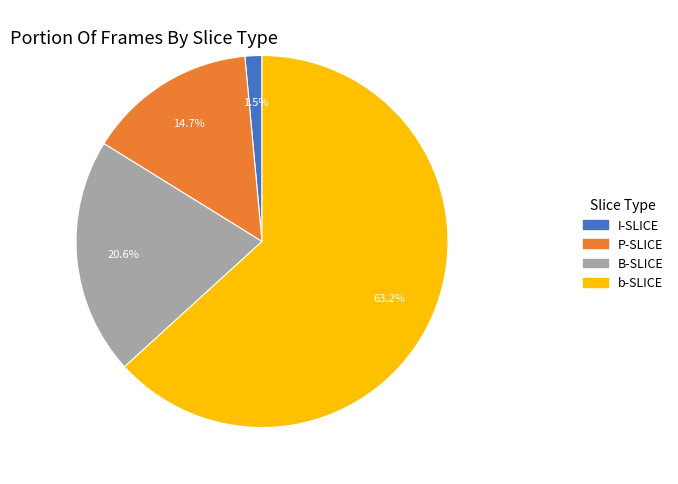

How many slices are in this pie chart?

4